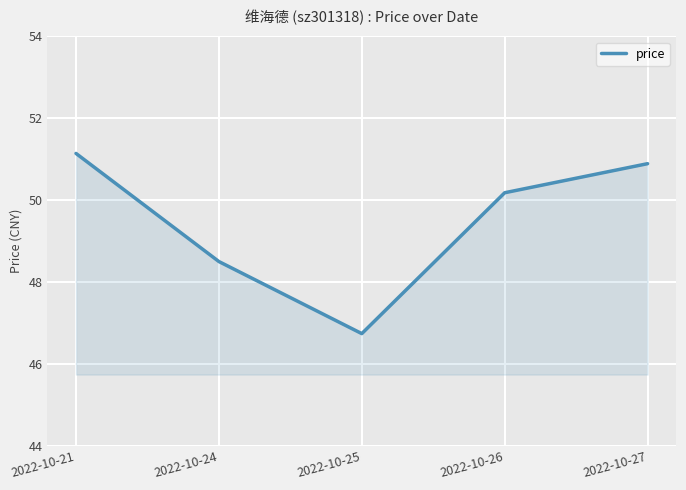

What is the sum of the values at 2022-10-27 and 2022-10-24?

99.4